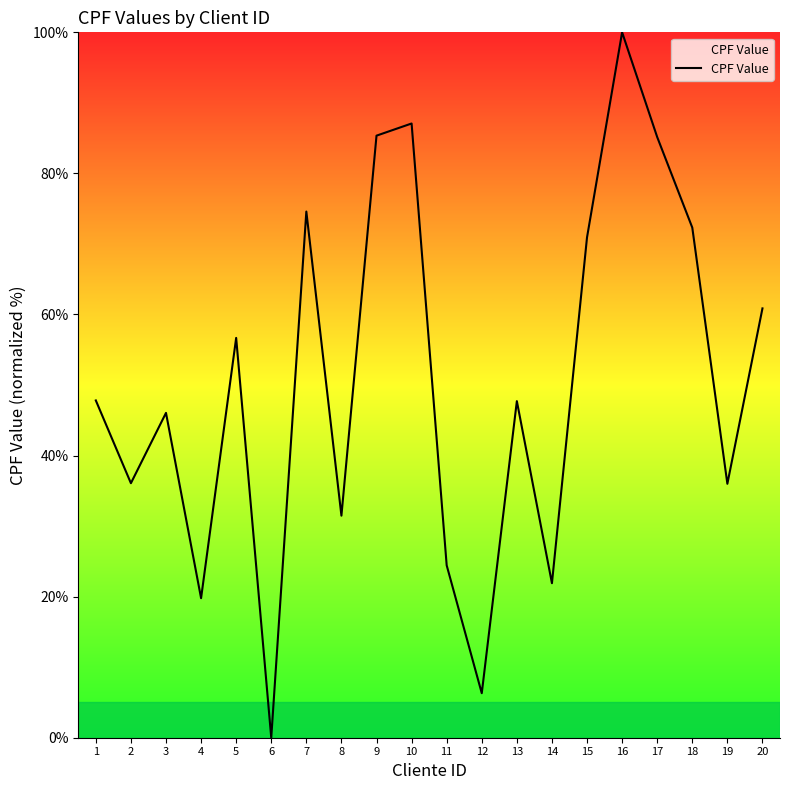

Is it true that the value at 14 is 21.9?

True